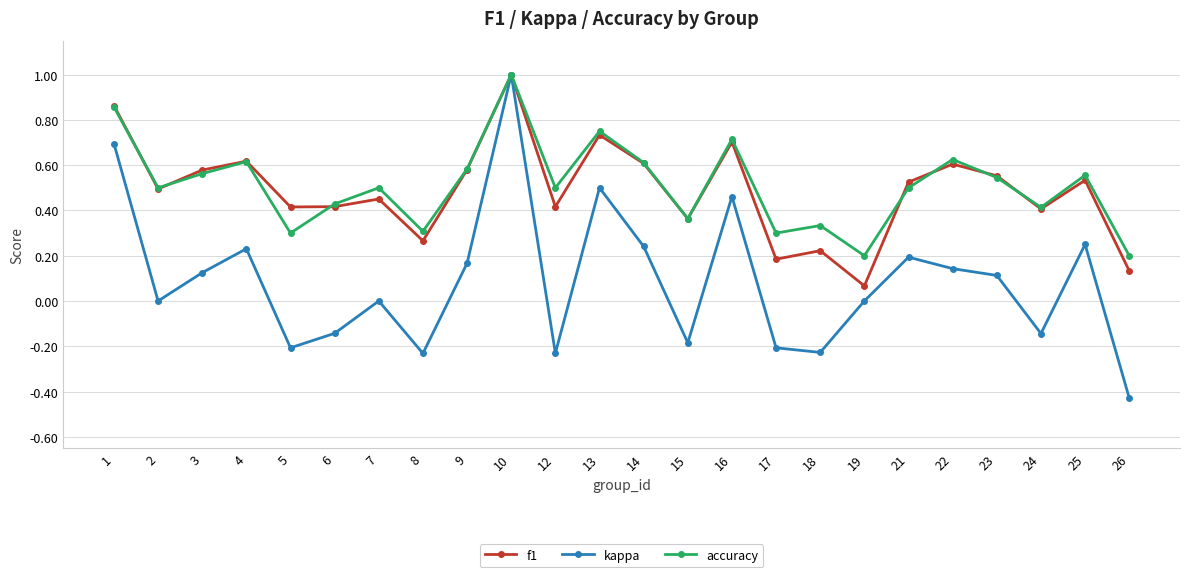

Which series has the largest range (max minus min)?

kappa